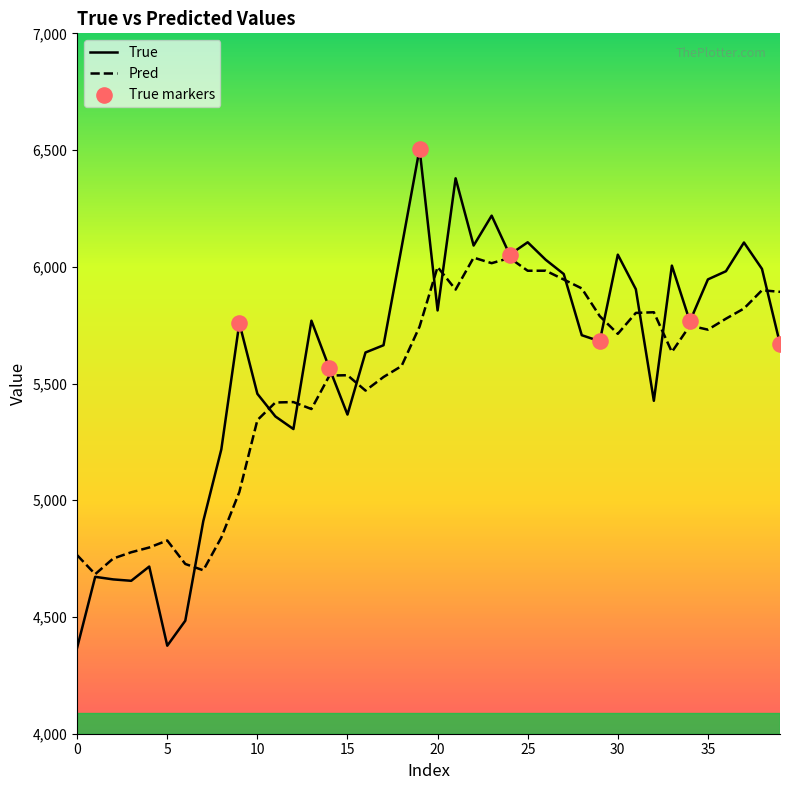

Which series has the largest range (max minus min)?

True